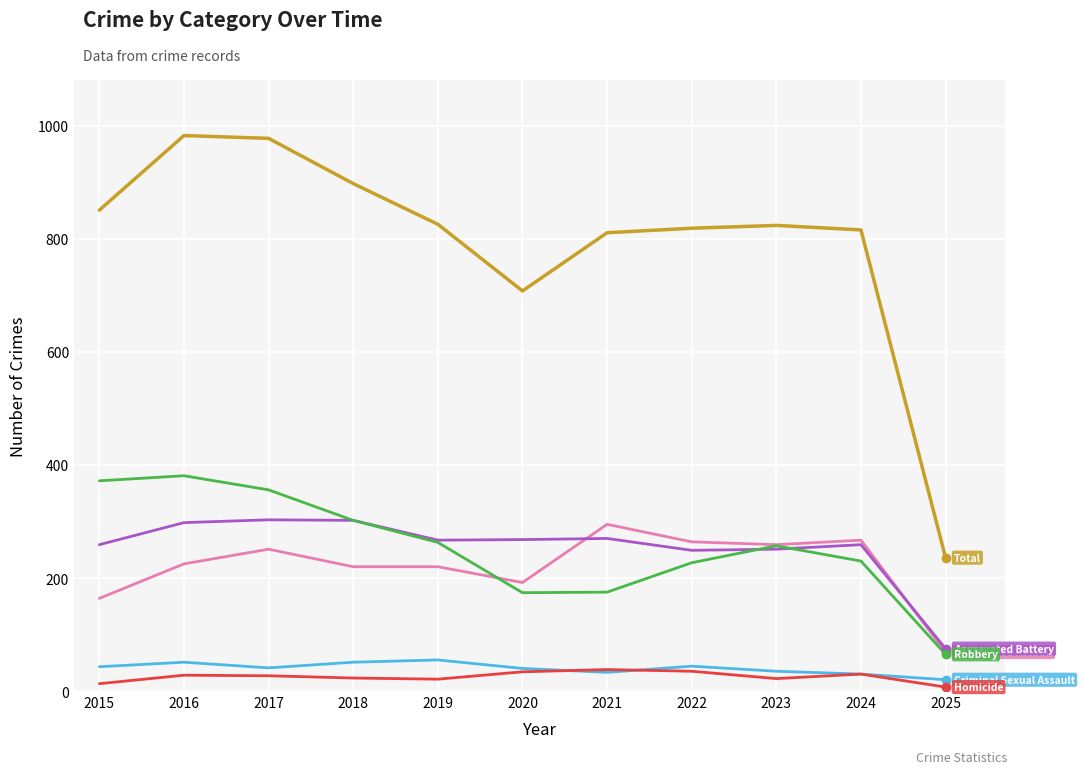

What is the total value across all series at 2023?

1648